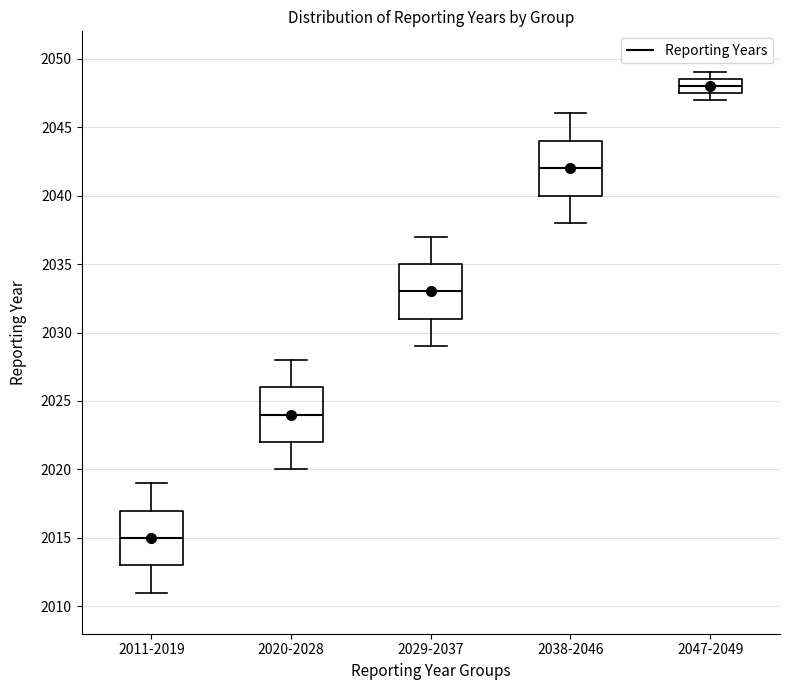

Reading left to right, read every box against the y-axis: the position of its median line, the range the box covers, and the ends of its whiskers. The values are not printed on the chart, so give them approximately, as read against the axis.

2011-2019: median 2015.0, box 2013.0 to 2017.0, whiskers 2011.0 to 2019.0
2020-2028: median 2024.0, box 2022.0 to 2026.0, whiskers 2020.0 to 2028.0
2029-2037: median 2033.0, box 2031.0 to 2035.0, whiskers 2029.0 to 2037.0
2038-2046: median 2042.0, box 2040.0 to 2044.0, whiskers 2038.0 to 2046.0
2047-2049: median 2048.0, box 2047.5 to 2048.5, whiskers 2047.0 to 2049.0